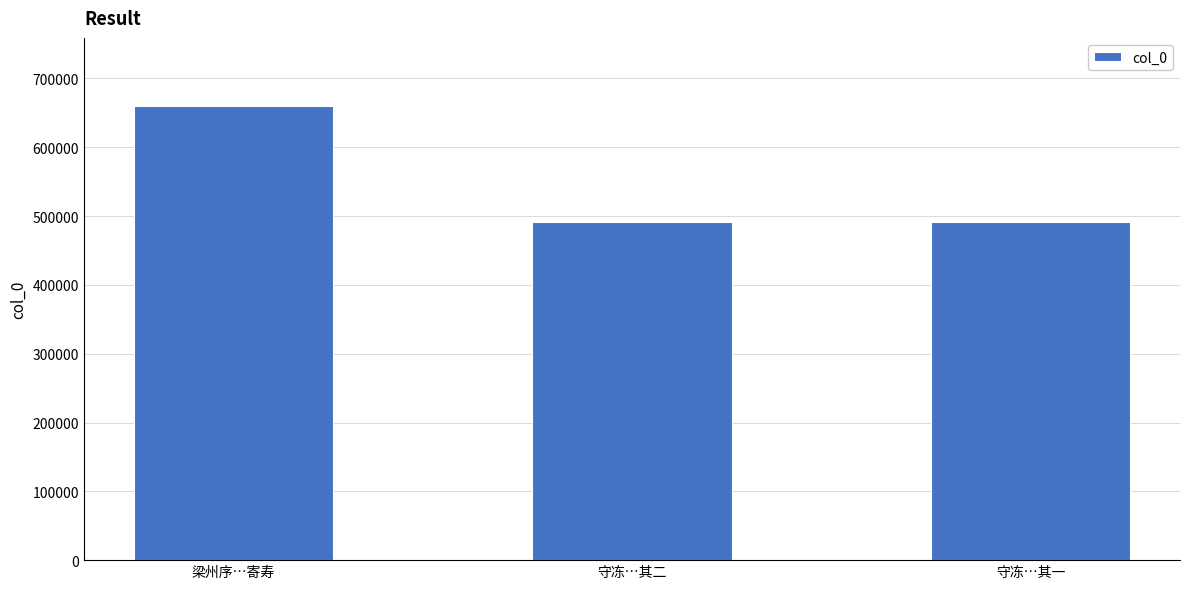

What is the difference between the maximum and minimum values?

168161